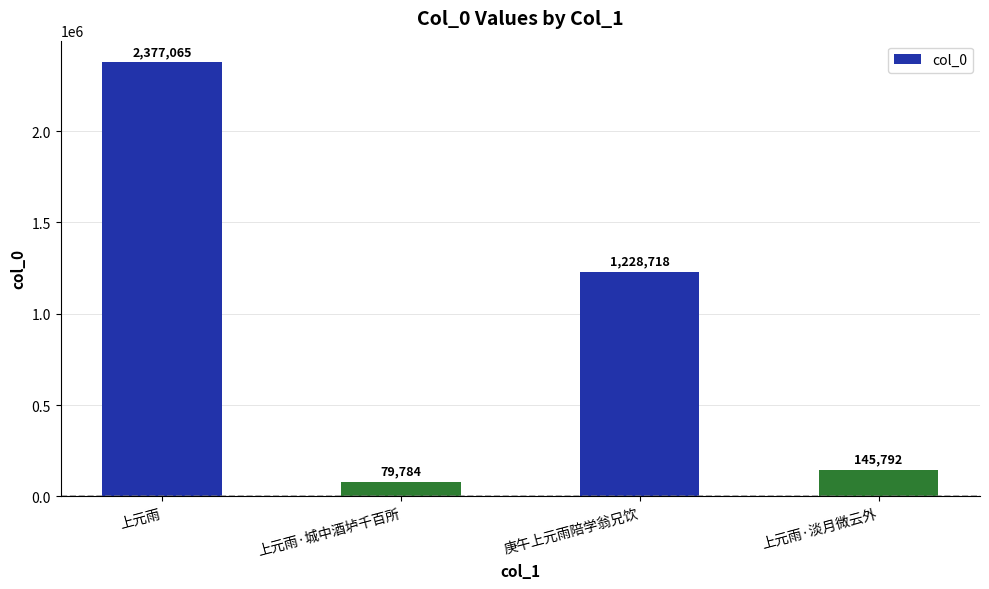

What is the label of the 1st bar from the right?

上元雨·淡月微云外